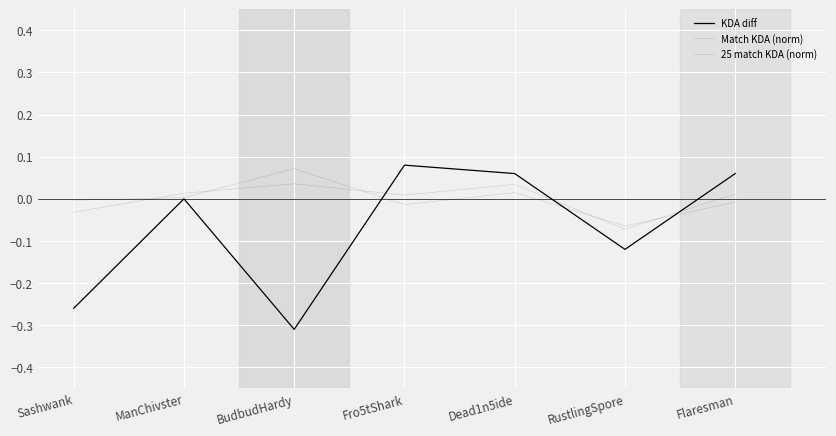

Does the chart have visible grid lines?

Yes